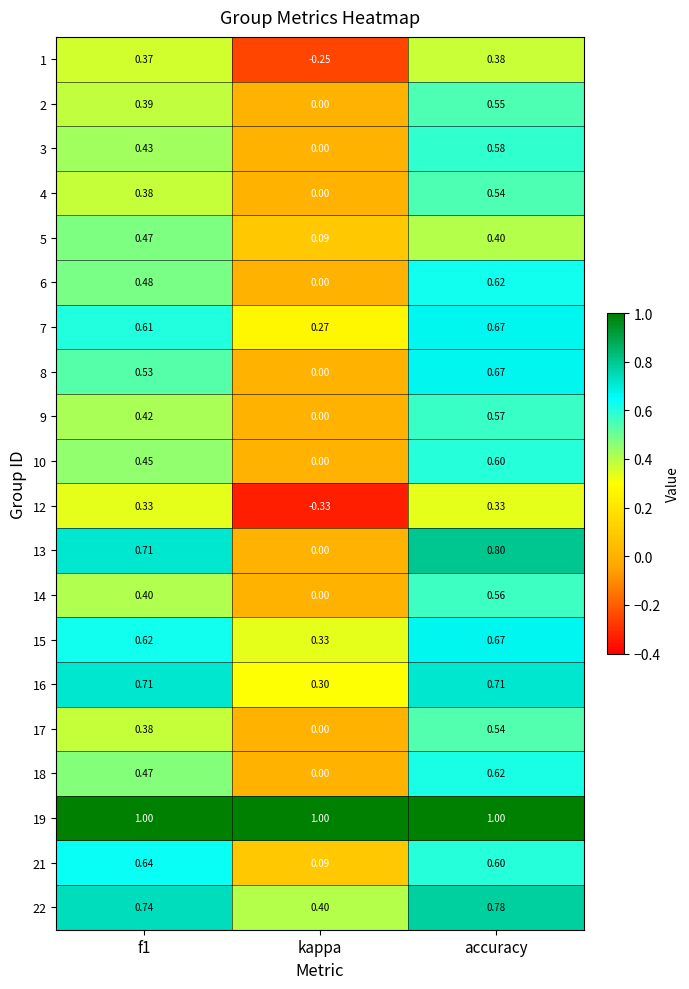

At which category is the sum across all series the highest?

accuracy